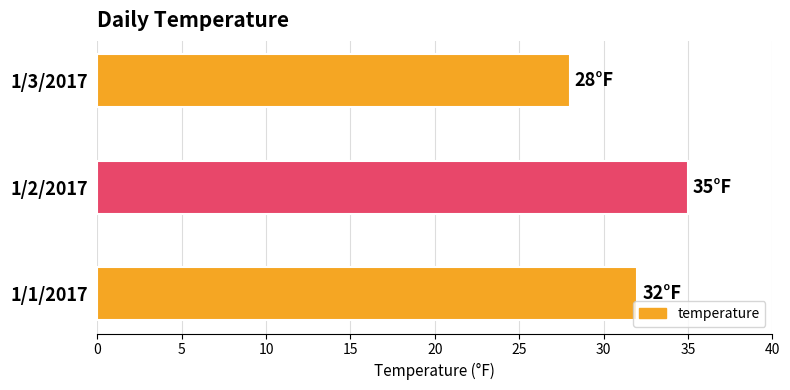

List the labels in order of value, largest first.

1/2/2017, 1/1/2017, 1/3/2017